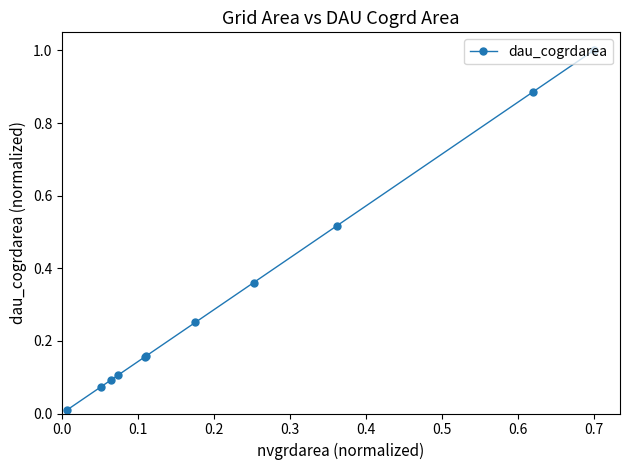

What is the difference between the second highest and second lowest values?

0.8